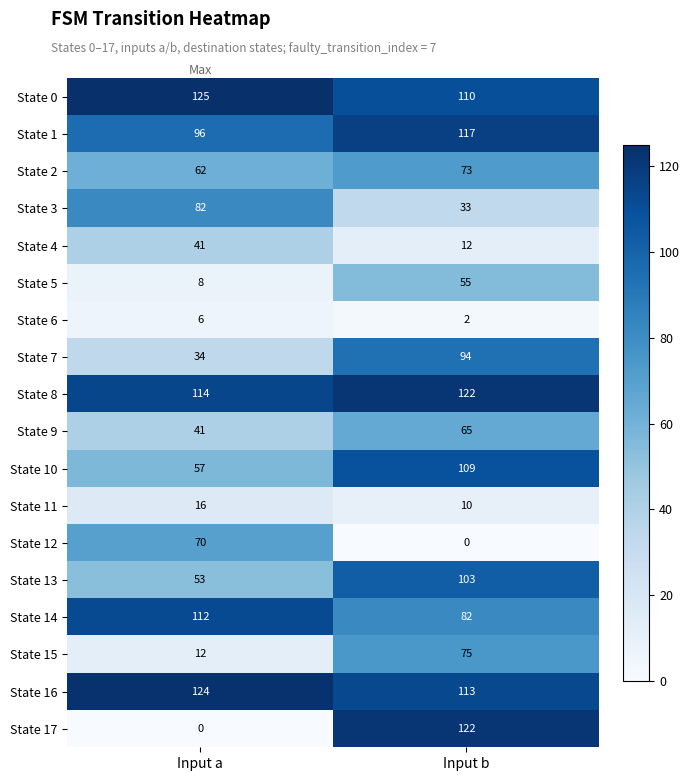

Is it true that State 3 equals 41 at Input a?

False